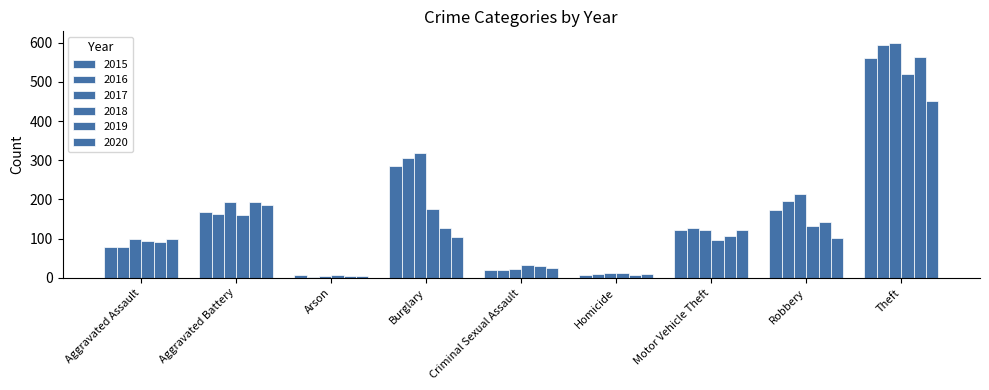

How many bars are there in each group?

6